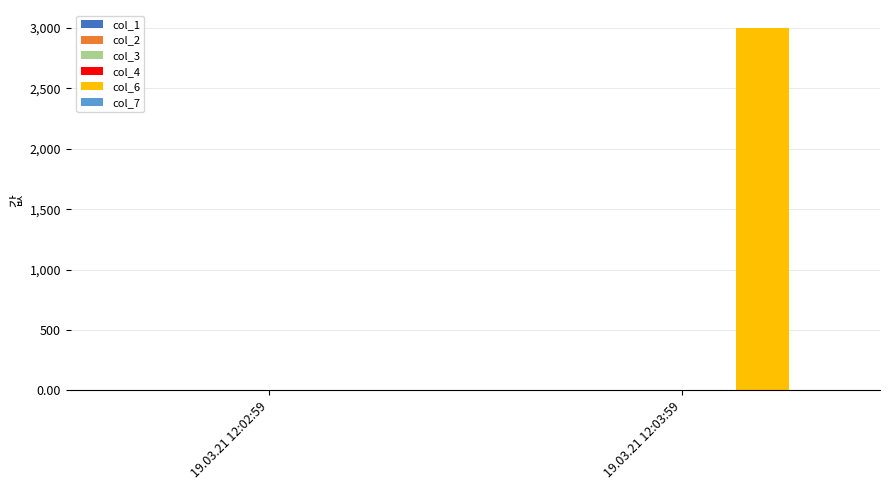

How many positive values does the col_6 series have?

1